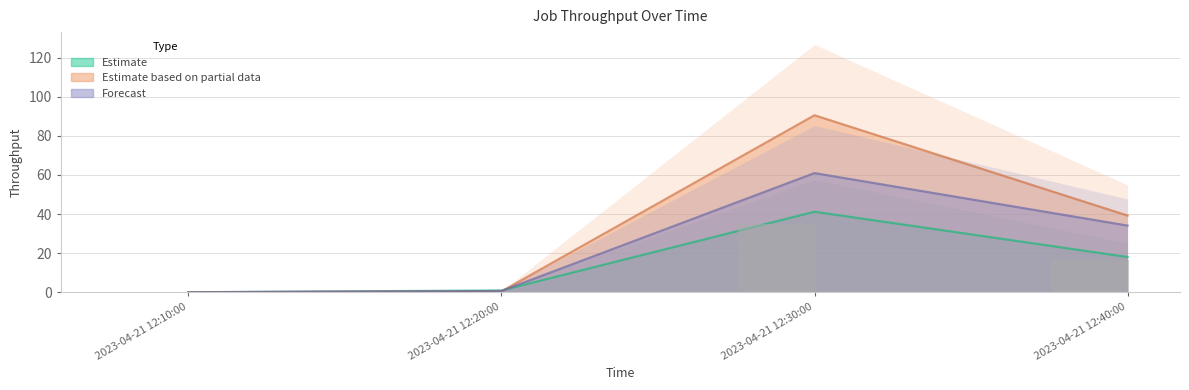

At which category is the sum across all series the highest?

2023-04-21 12:30:00